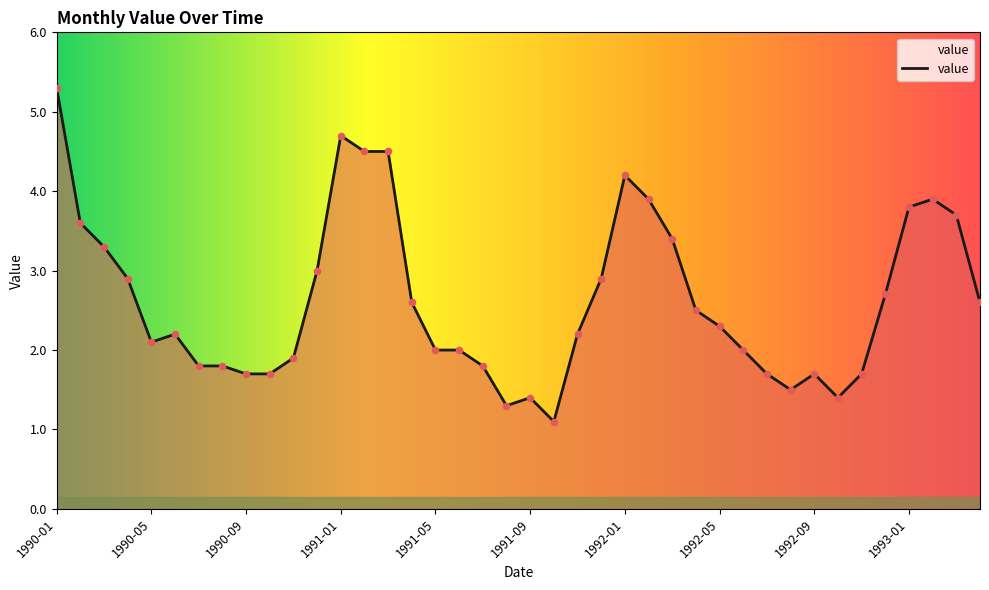

What is the maximum value shown in the chart?

5.3